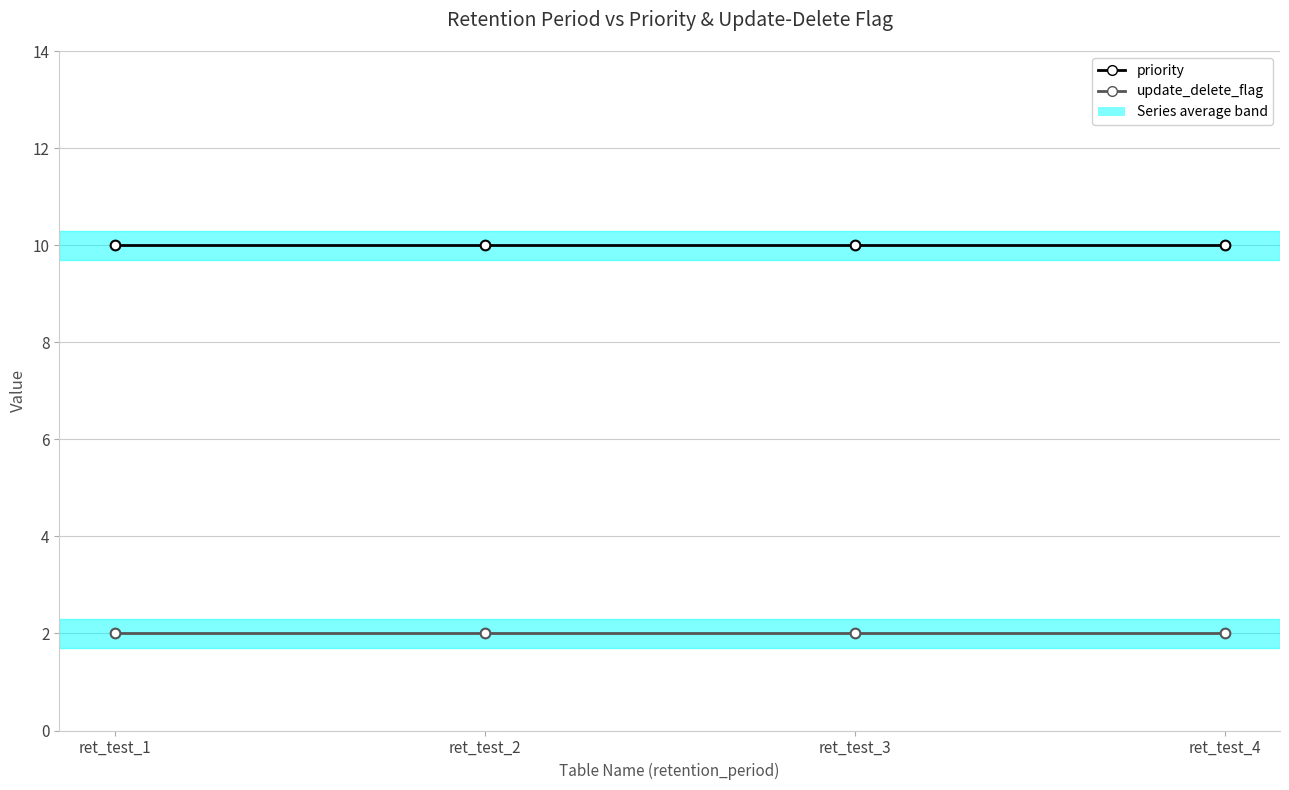

Read the priority value at ret_test_2.

10